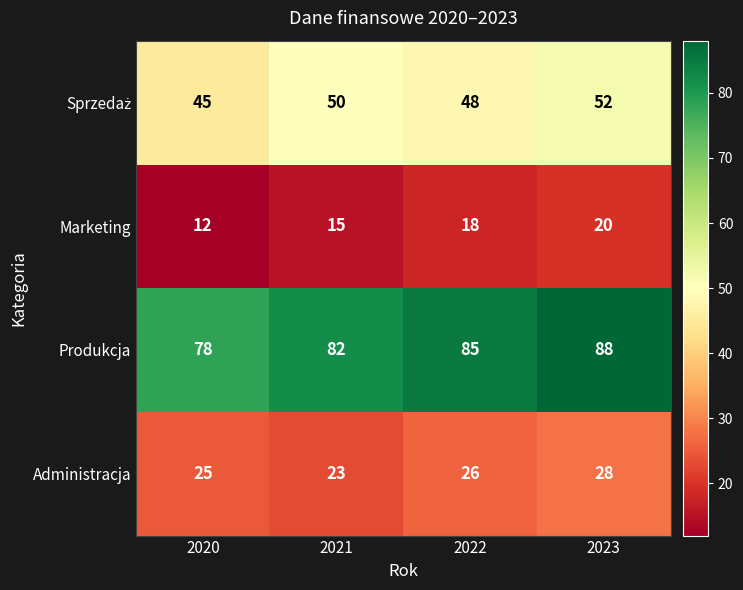

What is the sum of the Administracja values at 2020 and 2023?

53